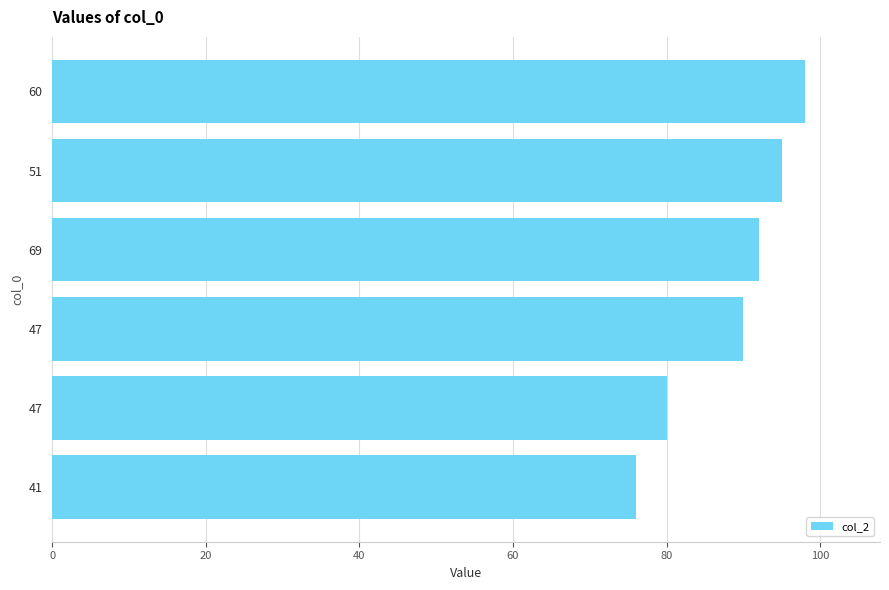

Count the number of categories in the chart.

6